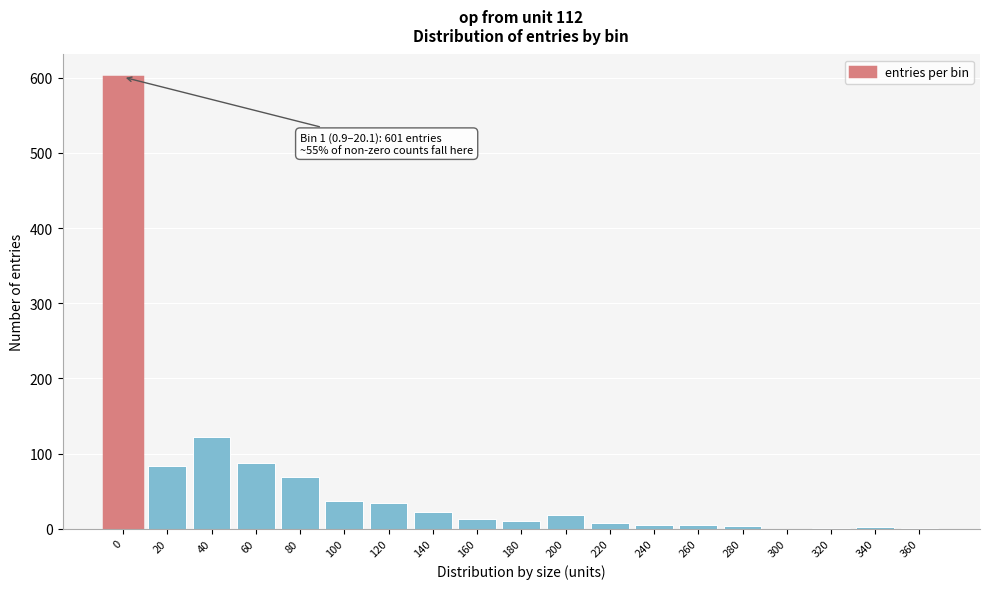

At which label is the value closest to 300?

40